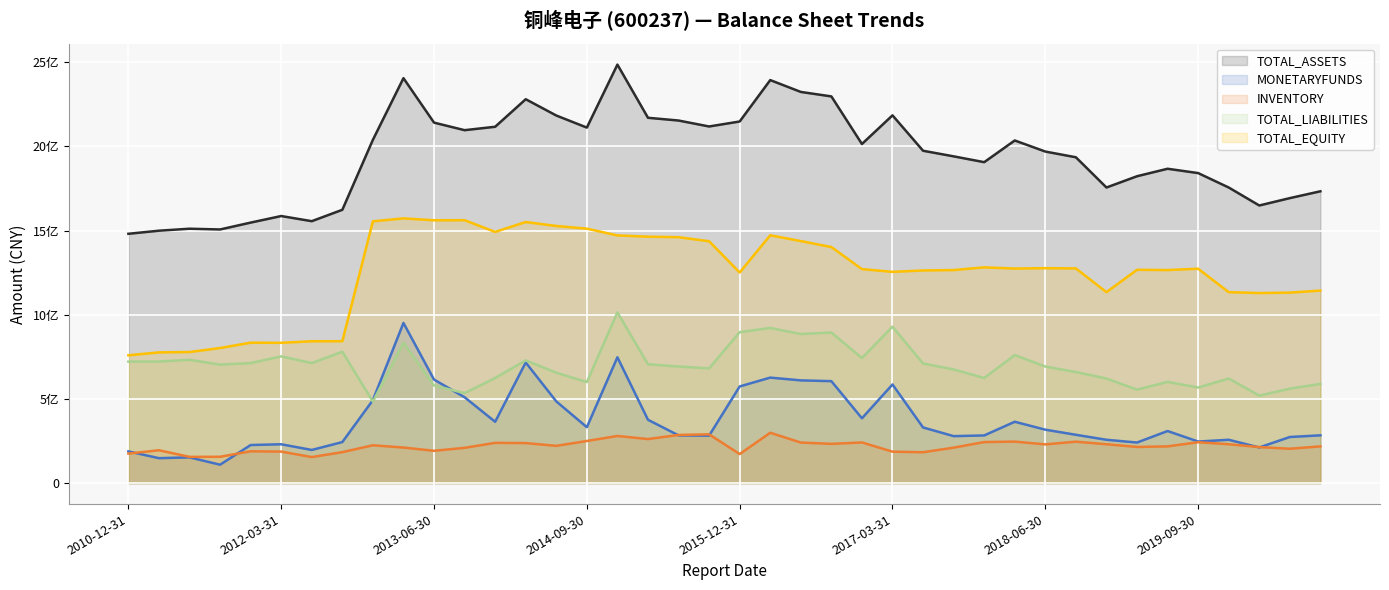

The TOTAL_ASSETS series shows 789653206.0 at 2012-03-31. True or false?

False